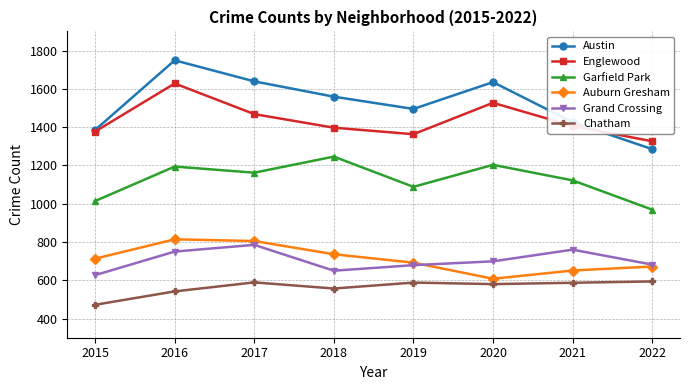

What is the value of the Austin point at the 8th from the left?

1285